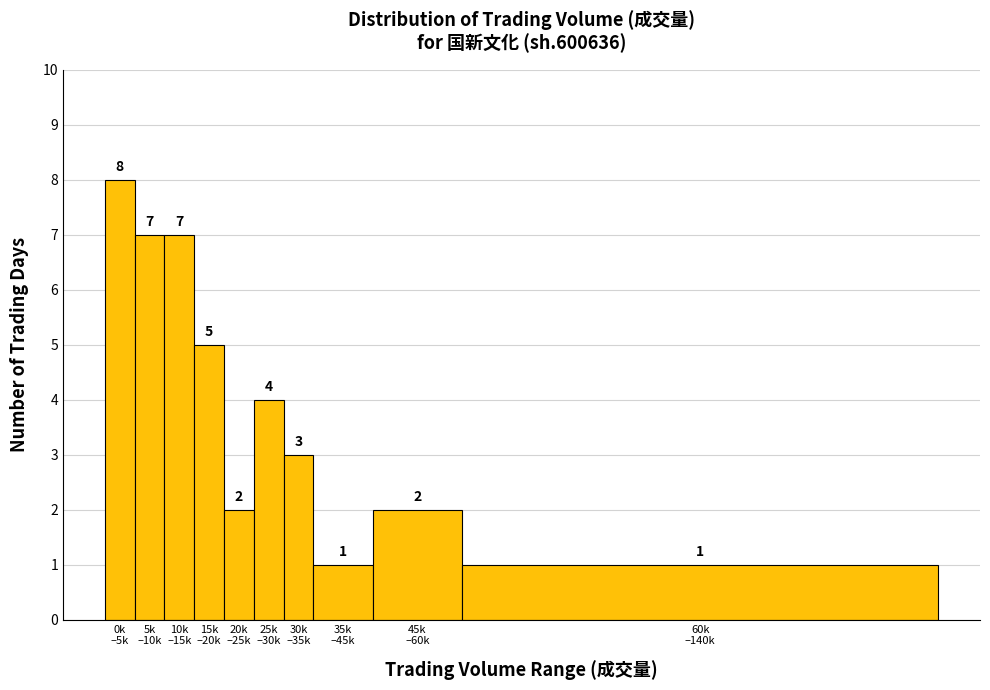

Reading left to right, extract all data points from this chart.

8	7	7	5	2	4	3	1	2	1